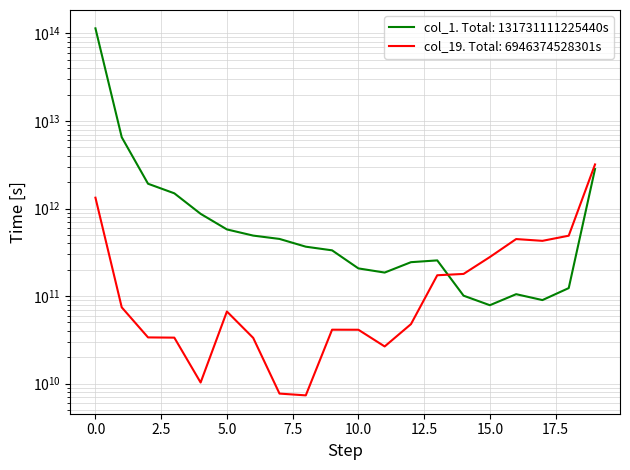

The col_19 series shows 21743106333 at 3. True or false?

False